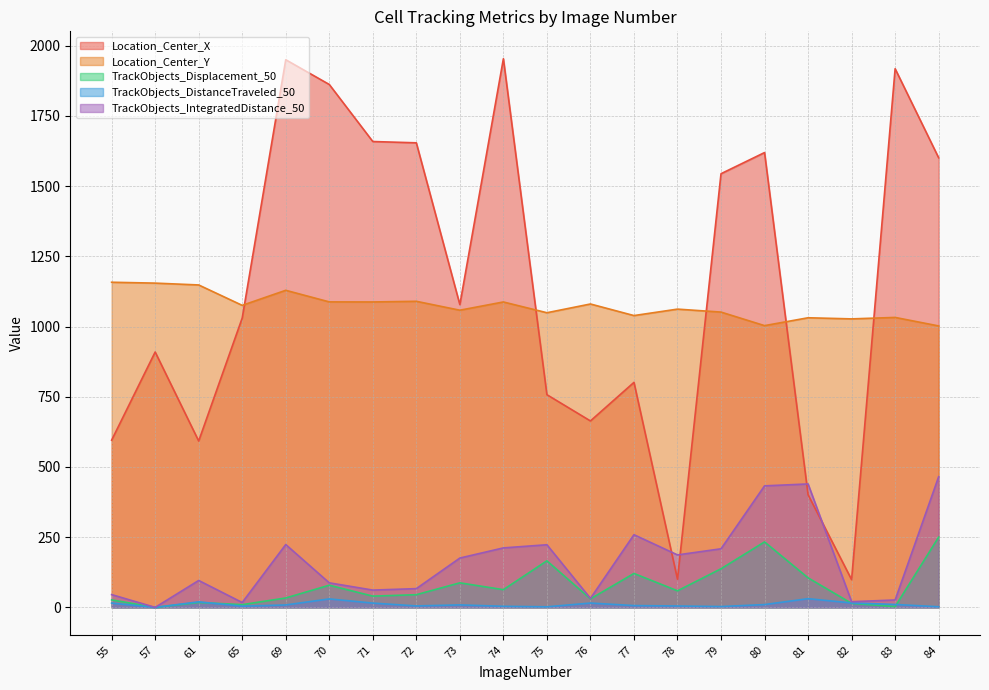

The Location_Center_Y series shows 1329.7 at 80. True or false?

False